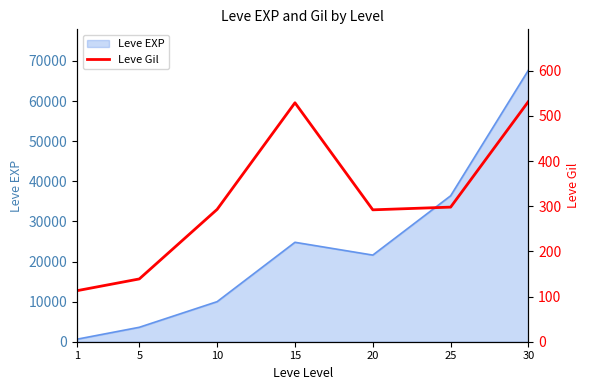

Rank the categories by Leve EXP value from highest to lowest.

30, 25, 15, 20, 10, 5, 1